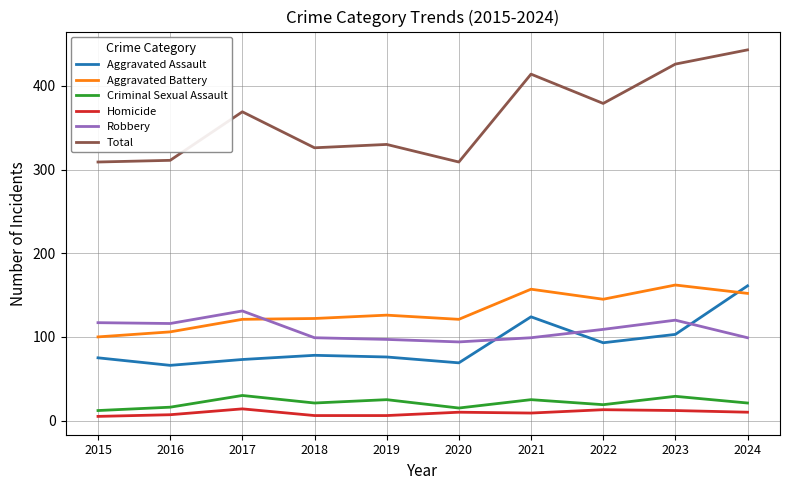

The Aggravated Assault series shows 36 at 2022. True or false?

False